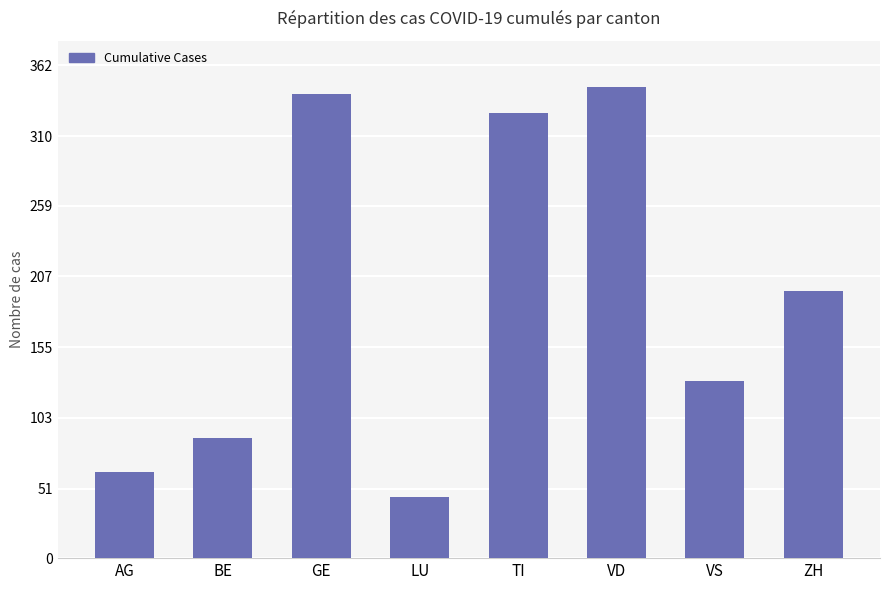

What position from the right is VD?

3